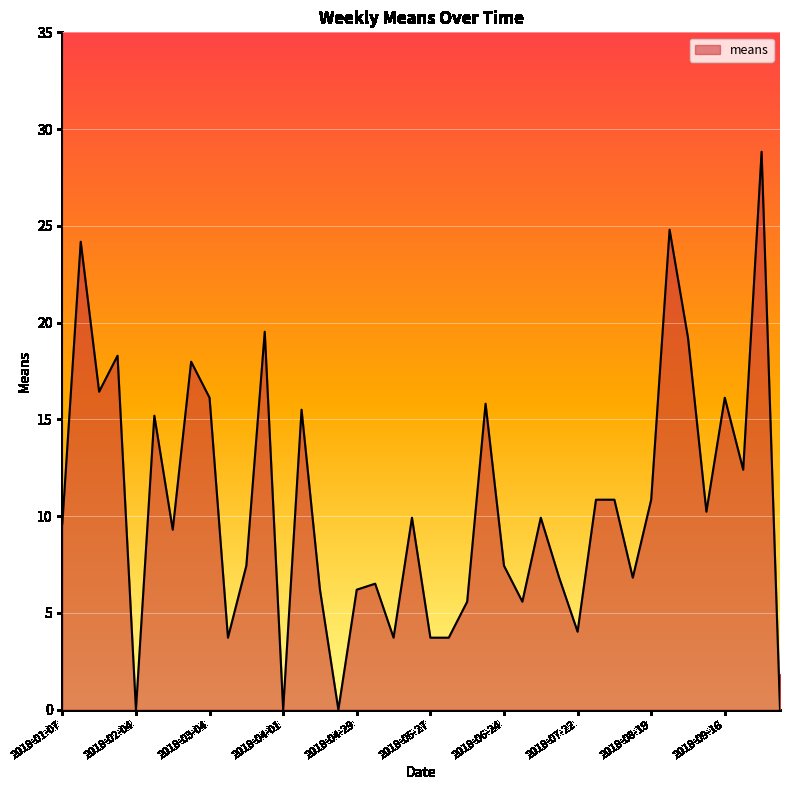

Does the chart display data point markers on the line(s)?

No